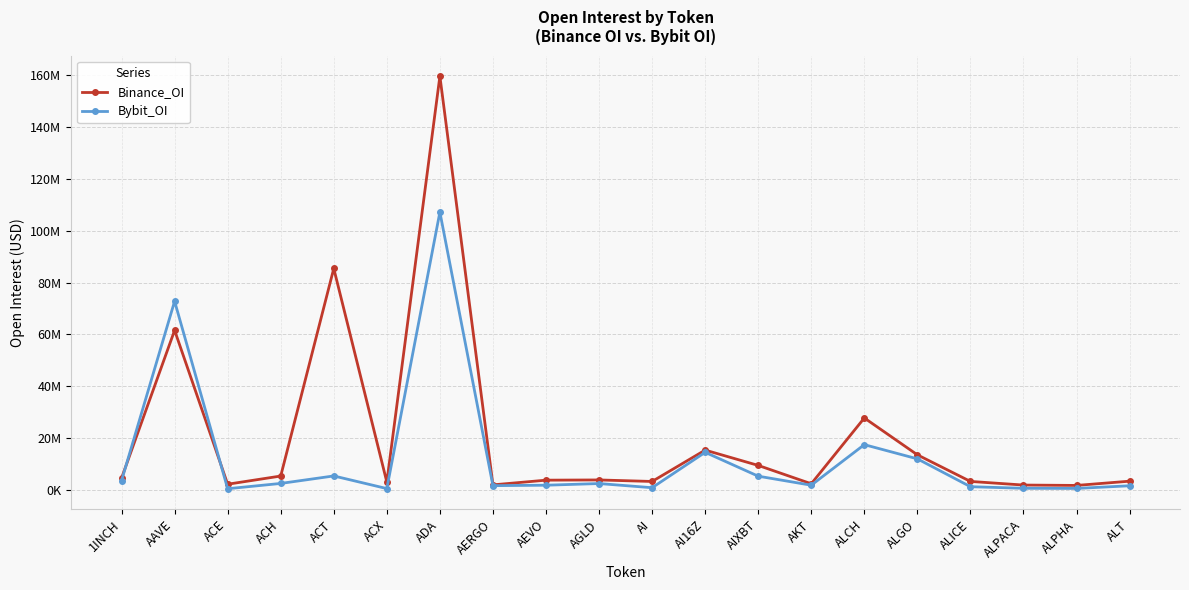

What are all the series names shown in the legend?

Binance_OI, Bybit_OI